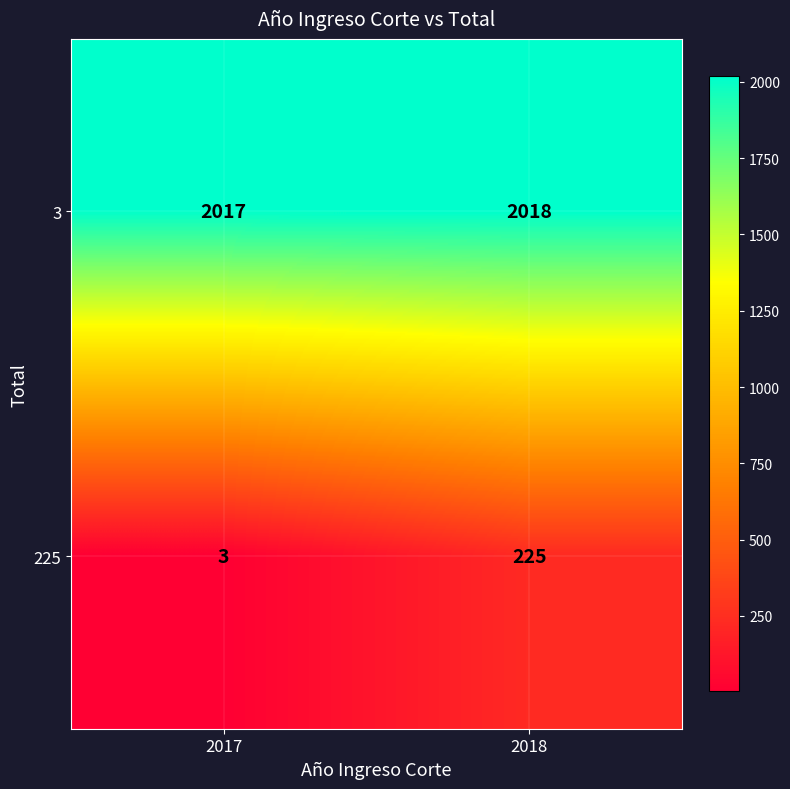

Which series has the largest total across all categories?

3